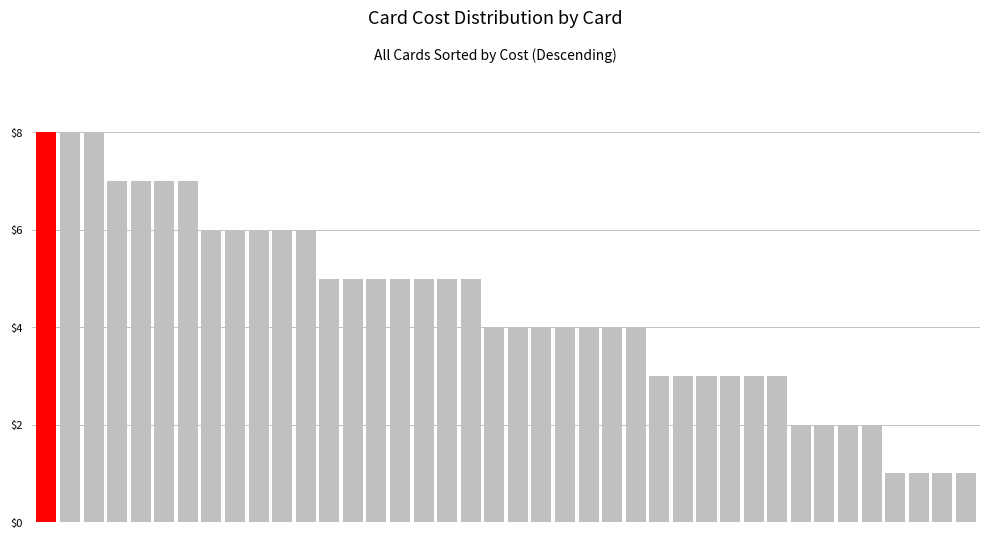

What is the maximum value shown in the chart?

8